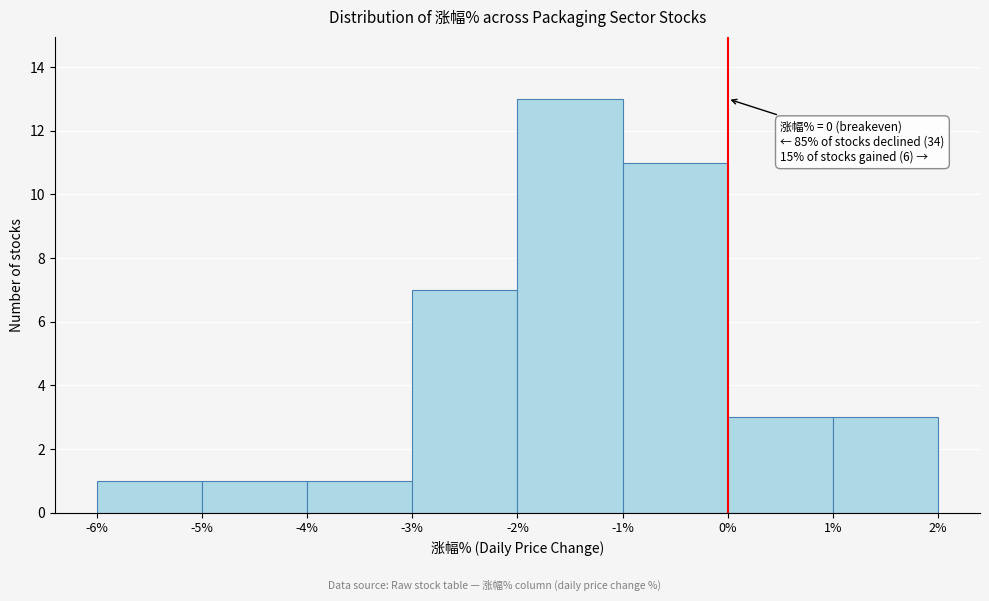

Which range on the x-axis has the tallest bar?

-2% to -1%